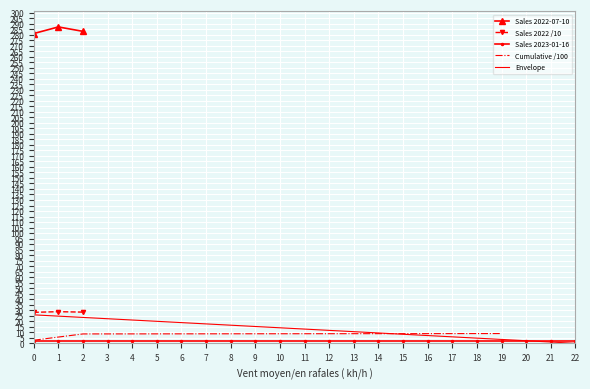

The value of Sales 2022 /10 at 0 is 14.6. True or false?

False